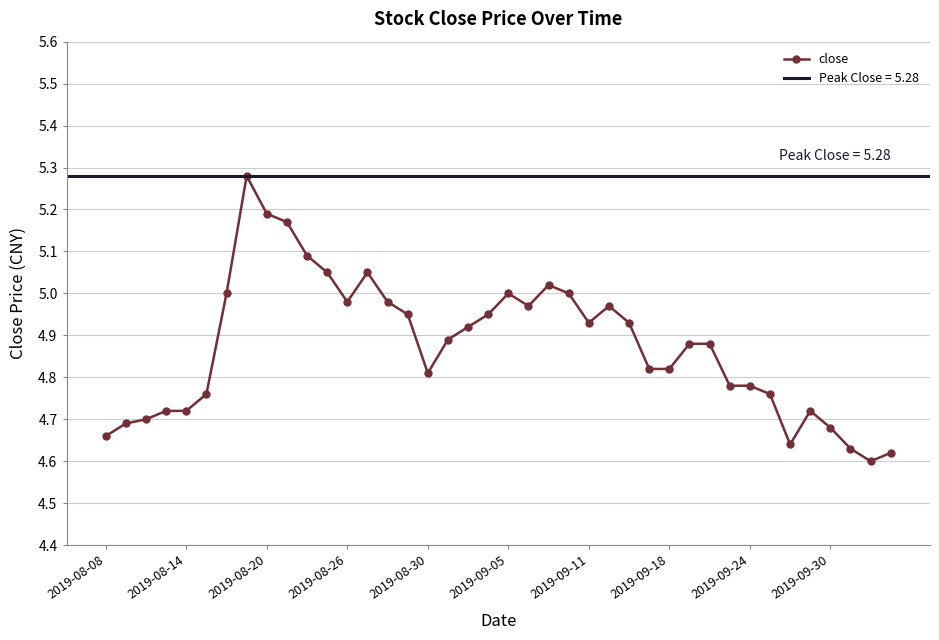

The close series shows 5.2 at 2019-08-20. True or false?

True